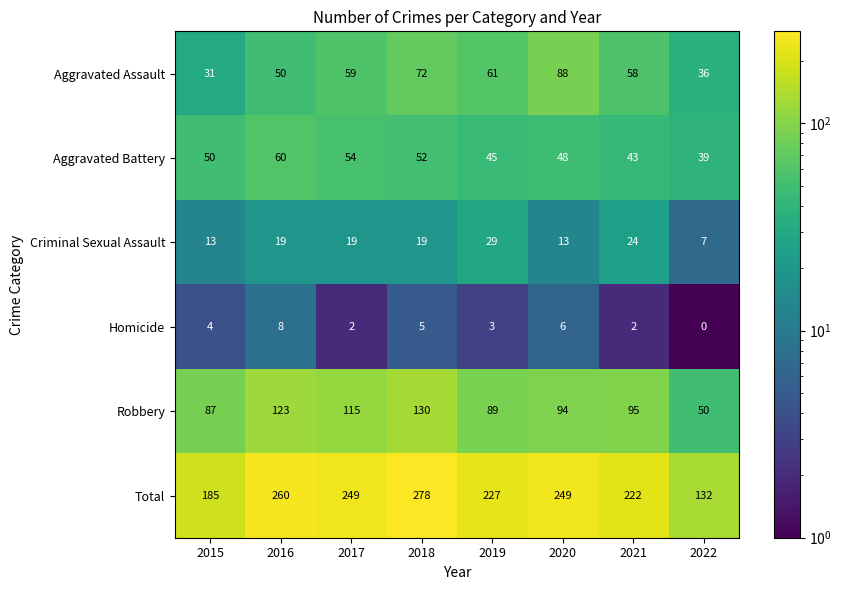

At 2019, list the series in order from smallest to largest.

Homicide, Criminal Sexual Assault, Aggravated Battery, Aggravated Assault, Robbery, Total